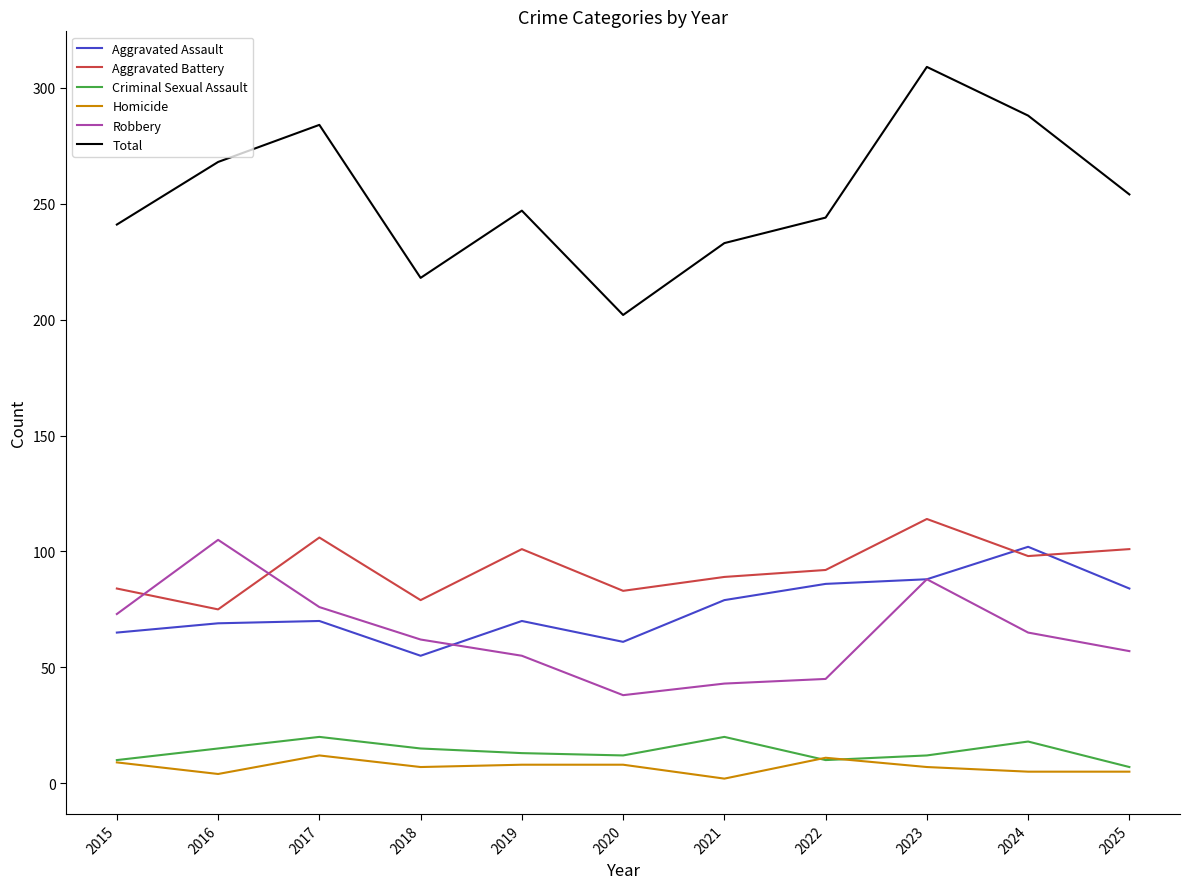

How many series are shown in this chart?

6